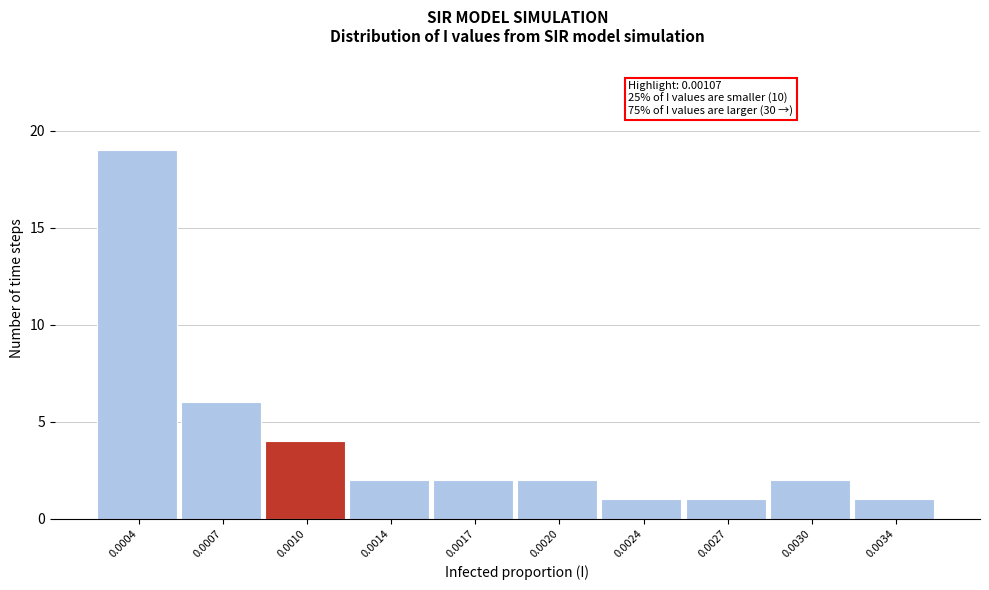

Reading right to left, what are all the values shown in this chart?

1	2	1	1	2	2	2	4	6	19